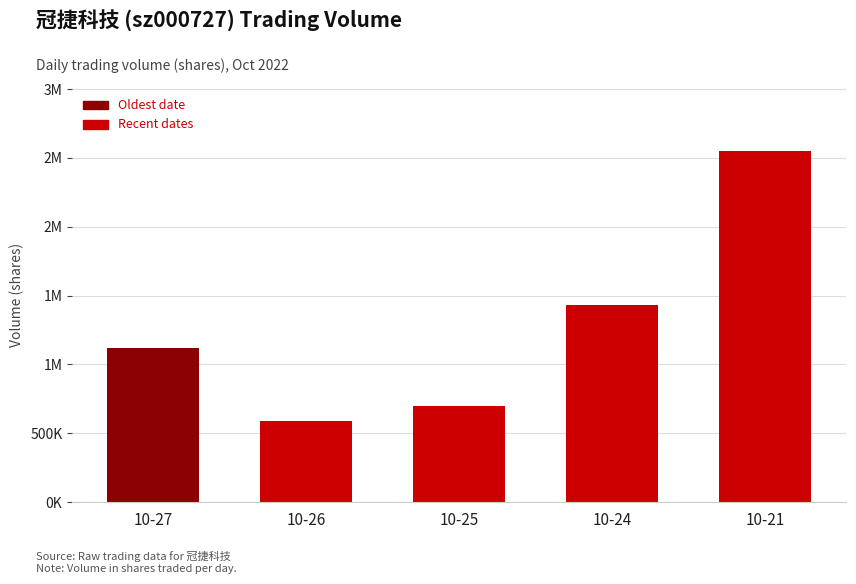

What is the change in value from 10-26 to 10-21?

+1963591